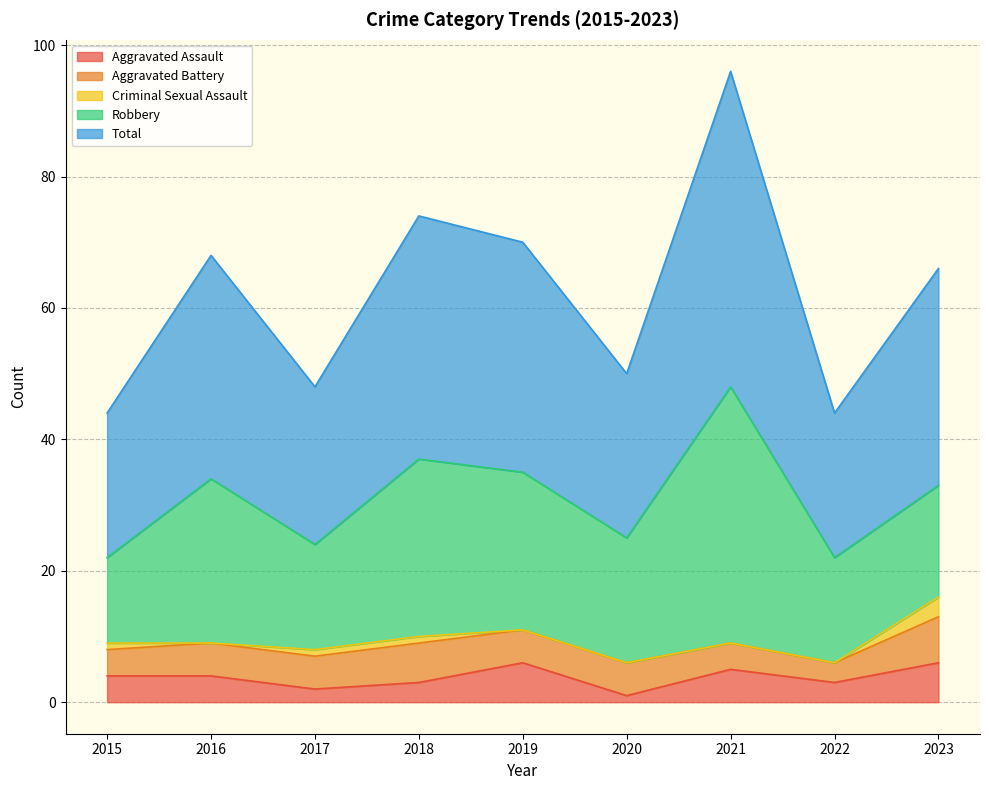

Does the chart have visible grid lines?

Yes